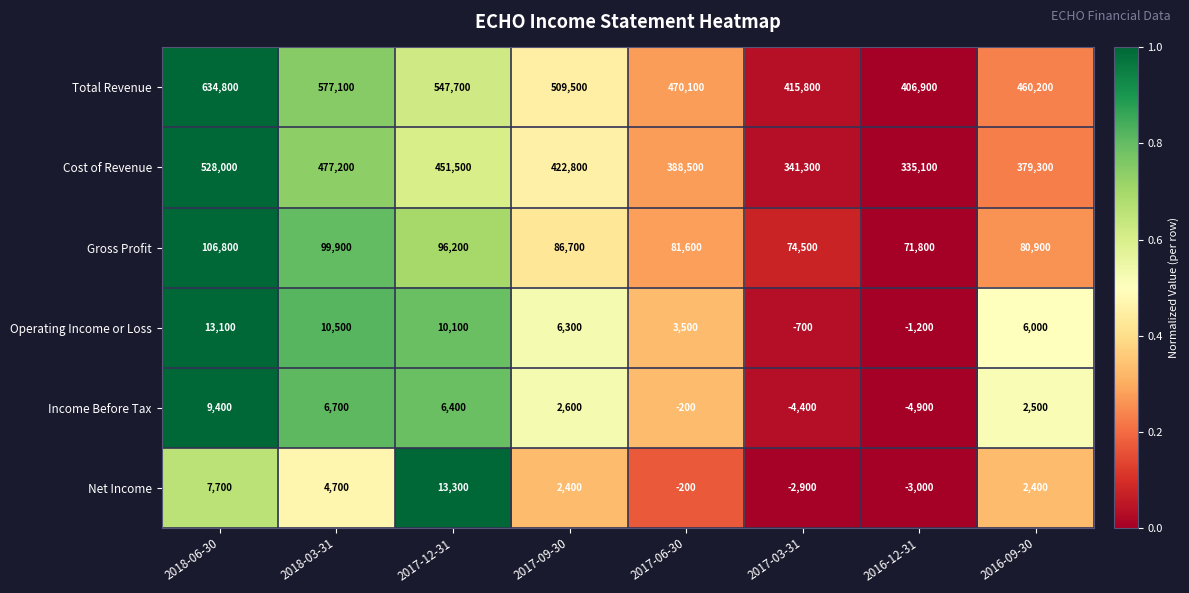

What is the difference between the Net Income values at 2018-06-30 and 2017-06-30?

7900